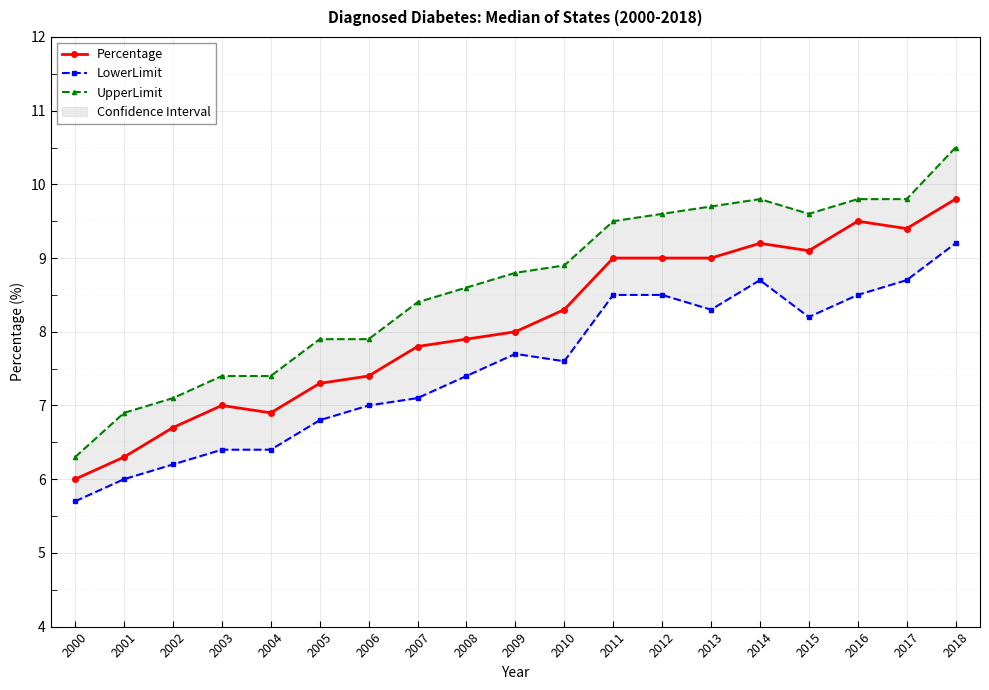

Is the value of UpperLimit at 2007 greater than the value of Percentage at 2006?

Yes